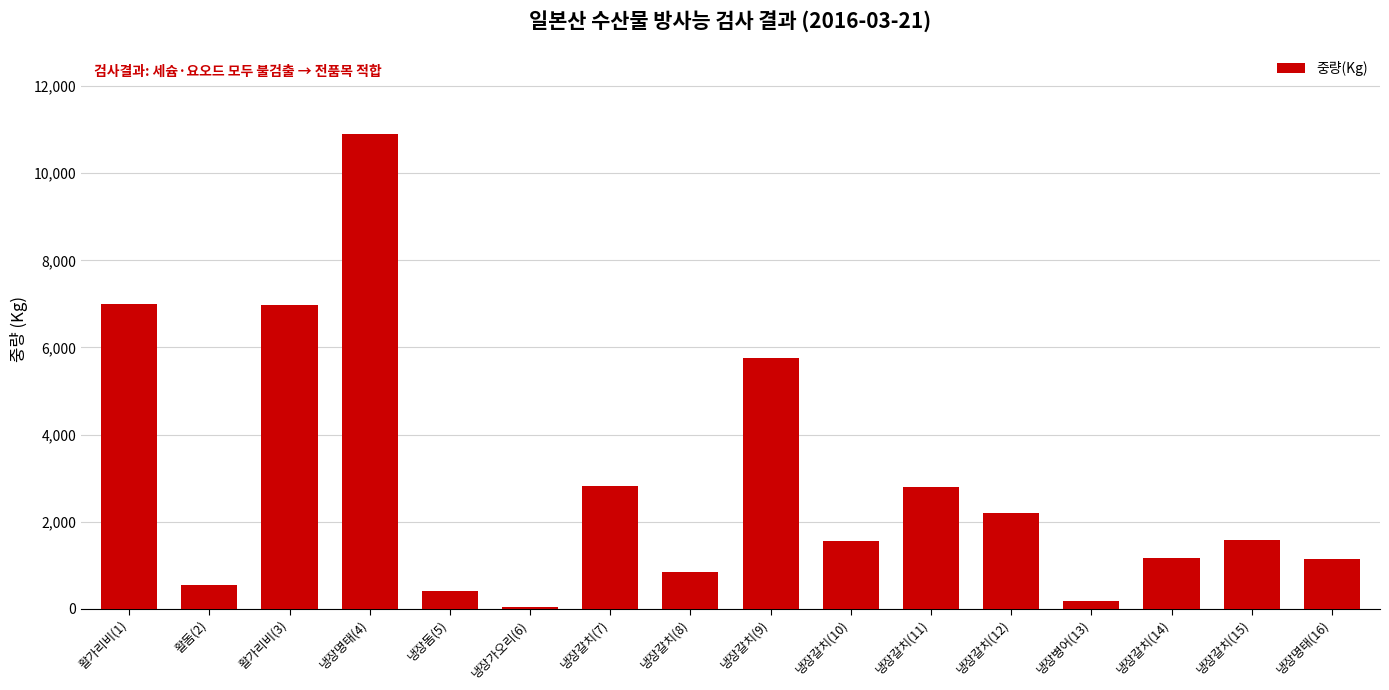

The value at 냉장갈치(8) is 850. True or false?

True